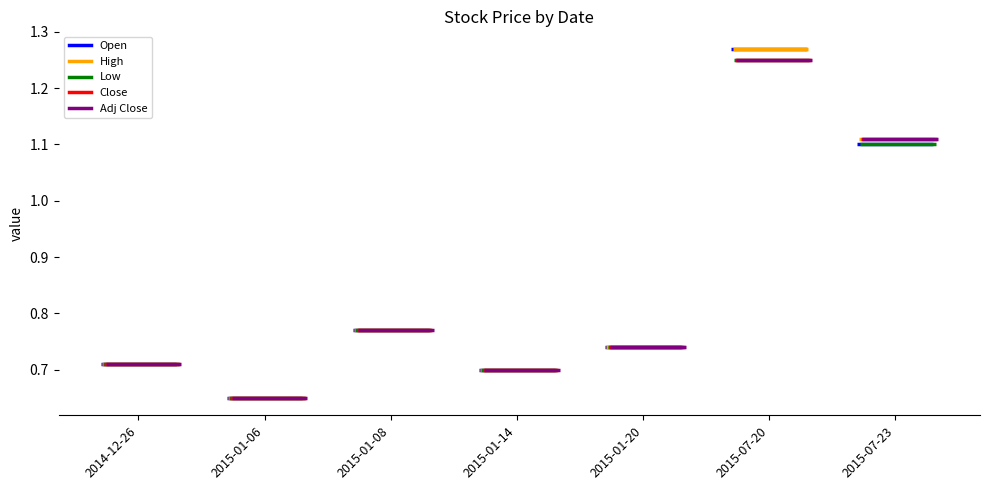

Rank the categories by High value from lowest to highest.

2015-01-06, 2015-01-14, 2014-12-26, 2015-01-20, 2015-01-08, 2015-07-23, 2015-07-20